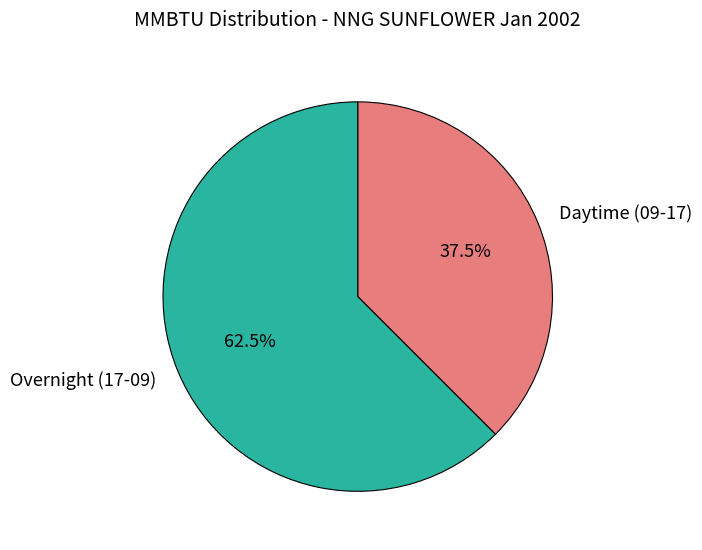

Which category has the biggest portion of the pie?

Overnight (17-09)